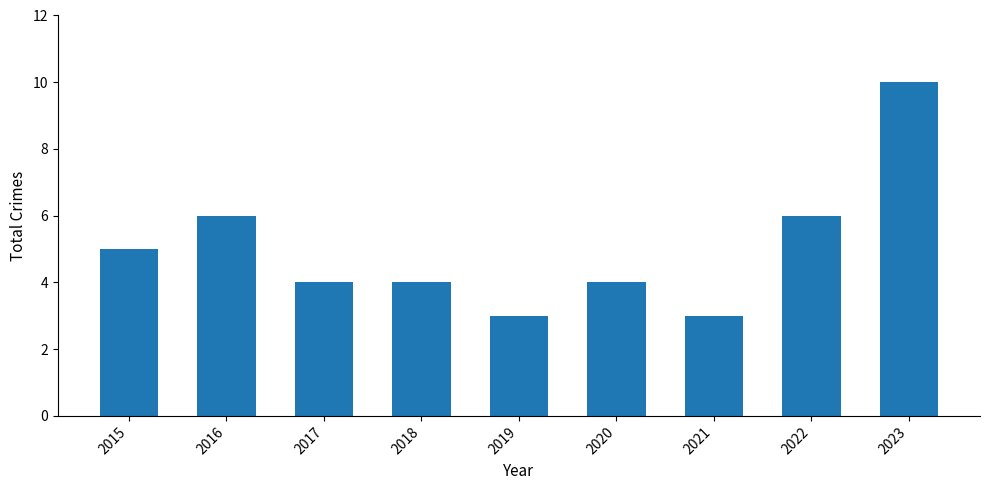

Are the bars horizontal?

No